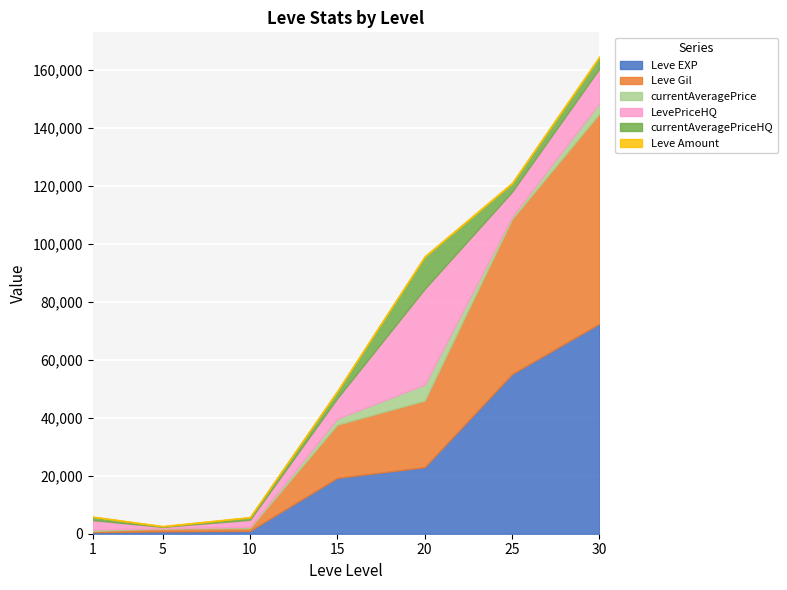

Count the number of data series in this chart.

6